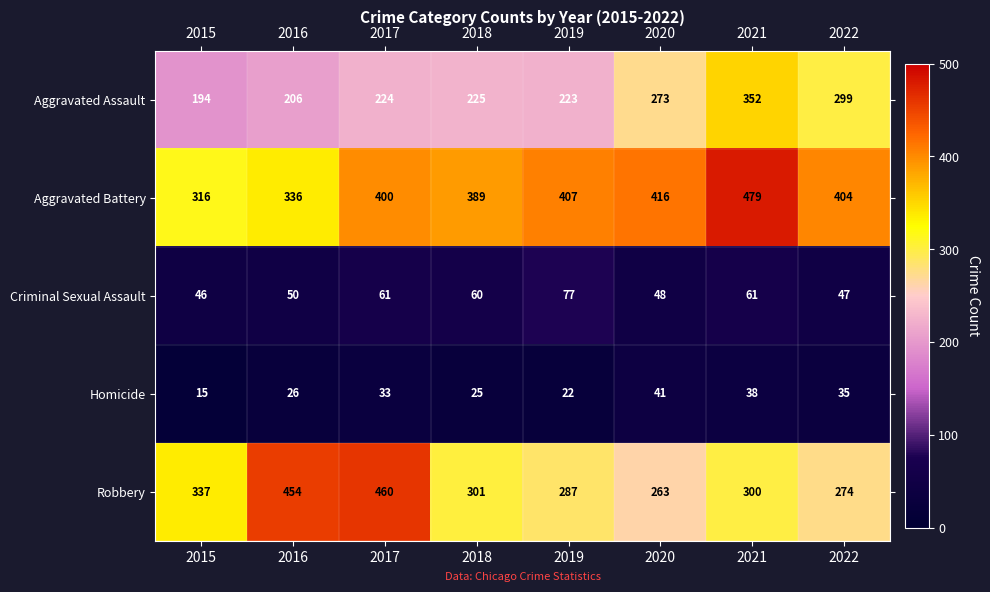

True or false: Homicide has a value of 26 at 2016.

True